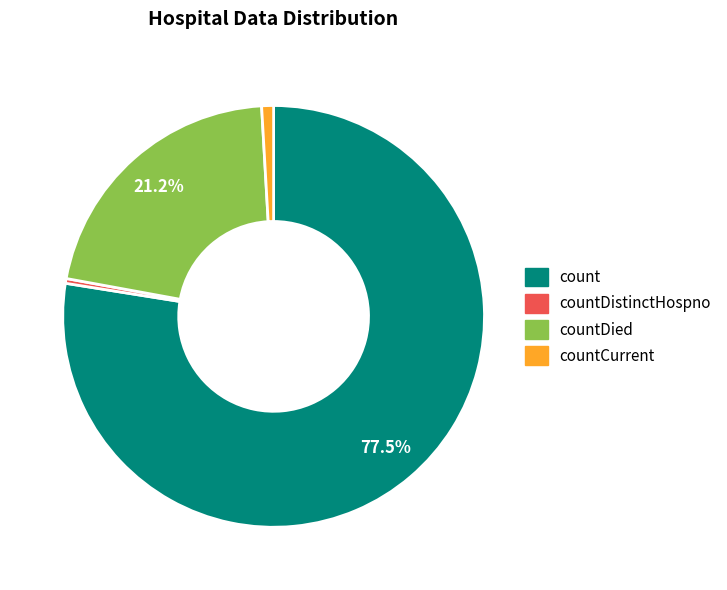

Is there any slice that represents more than half of the pie?

Yes